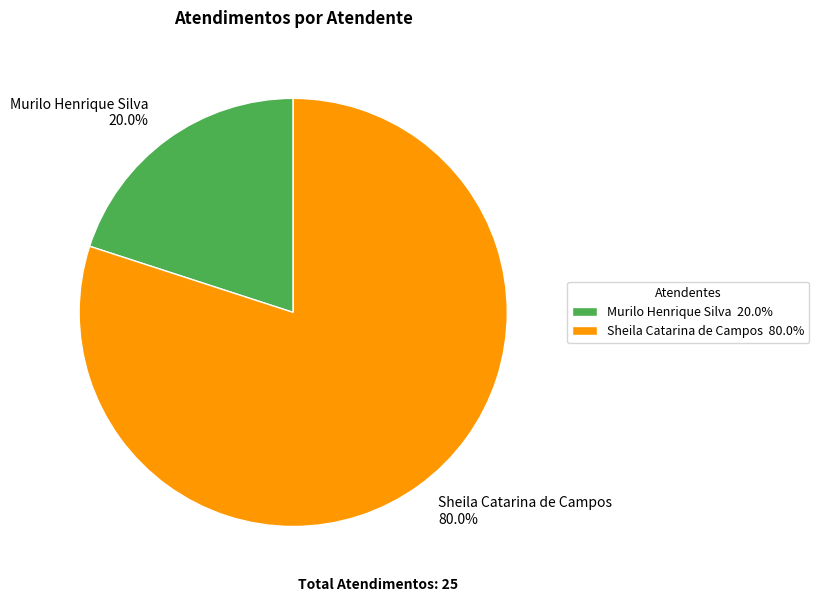

Rank the categories by value from highest to lowest.

Sheila Catarina de Campos, Murilo Henrique Silva